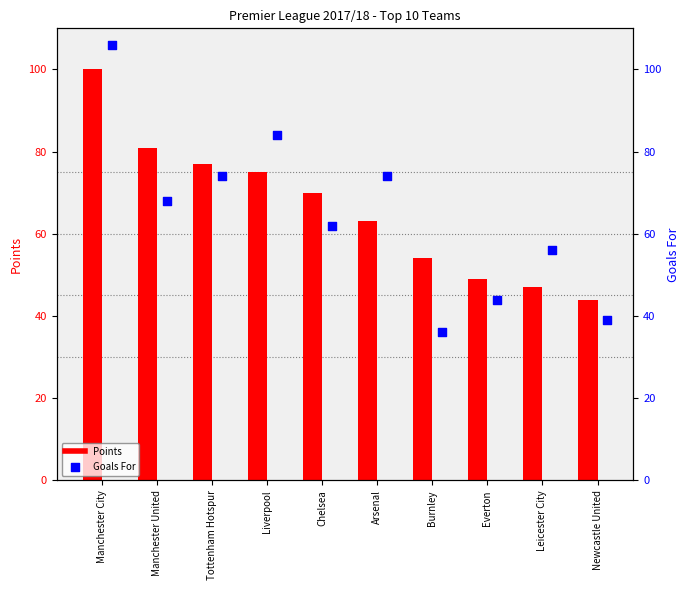

What are all the series names shown in the legend?

Points, Goals For